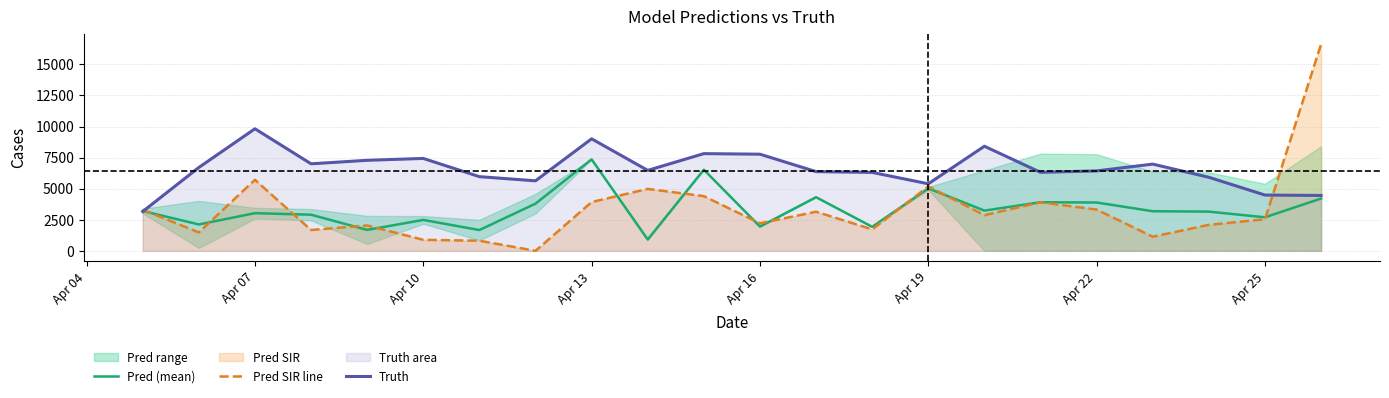

Is it true that Truth equals 9717.1 at Apr 16?

False